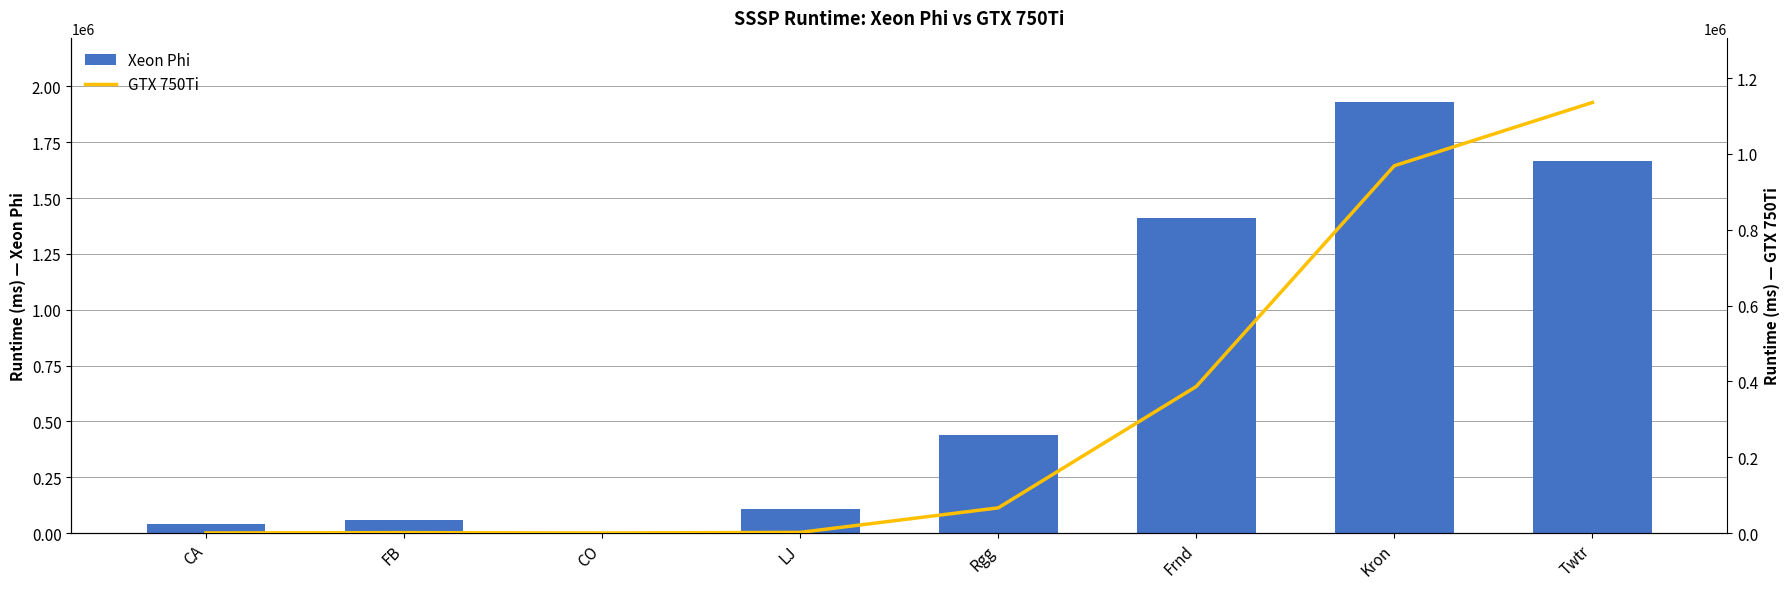

What is the label of the 3rd bar from the right?

Frnd